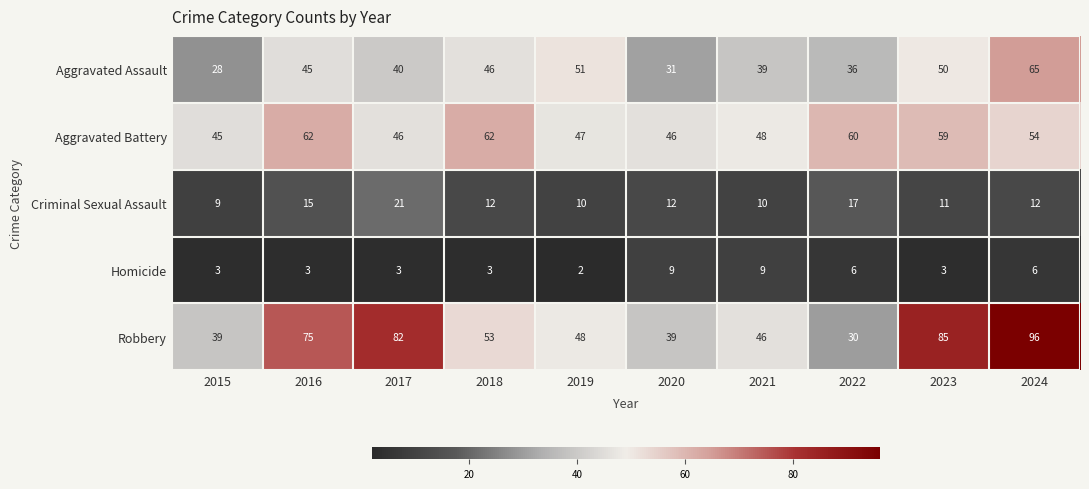

Which series has the largest range (max minus min)?

Robbery